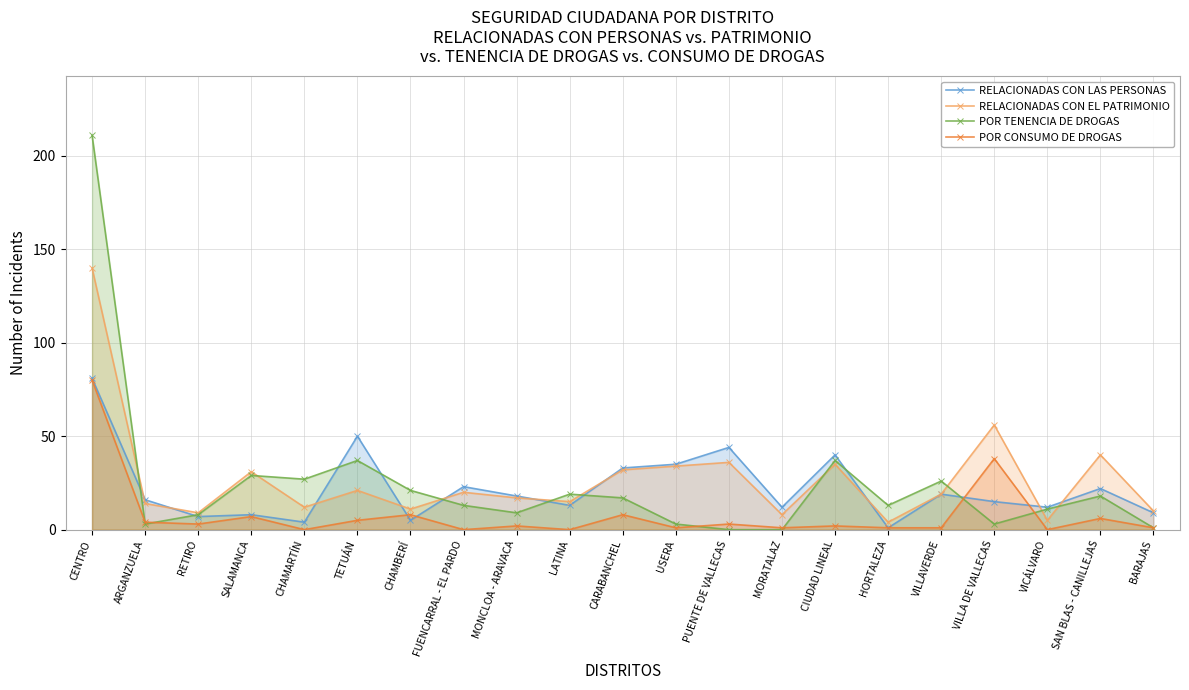

At which category is the sum across all series the highest?

CENTRO